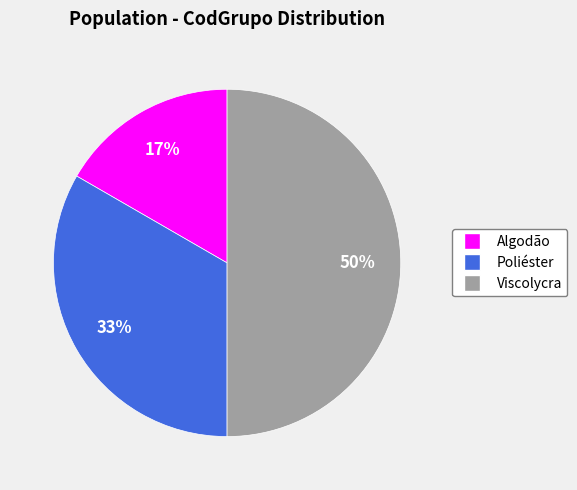

Which slice is the largest?

Viscolycra